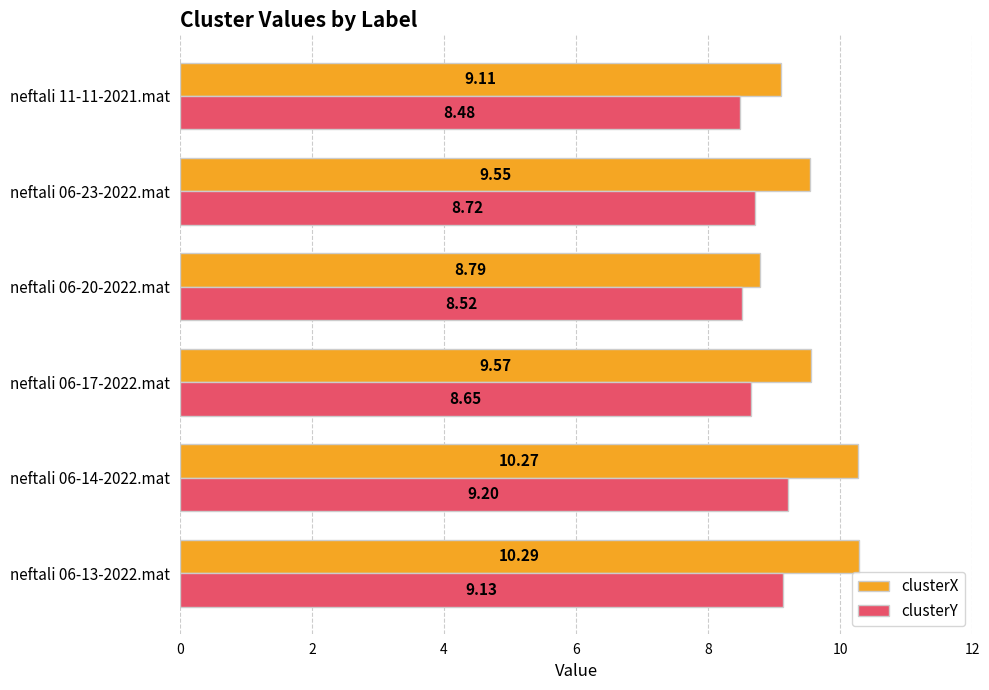

What is the minimum value shown in the chart?

8.5